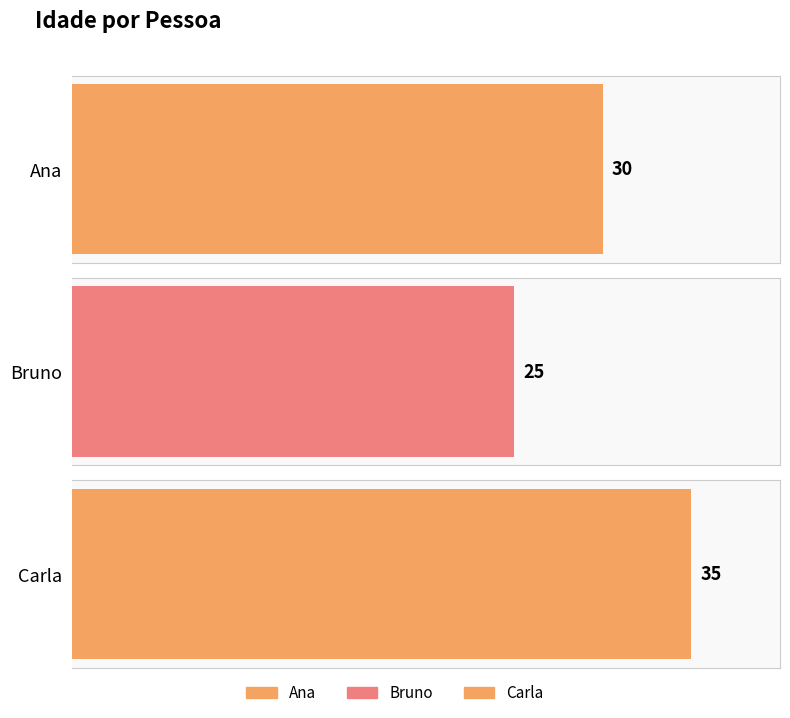

How many categories are shown in the chart?

3